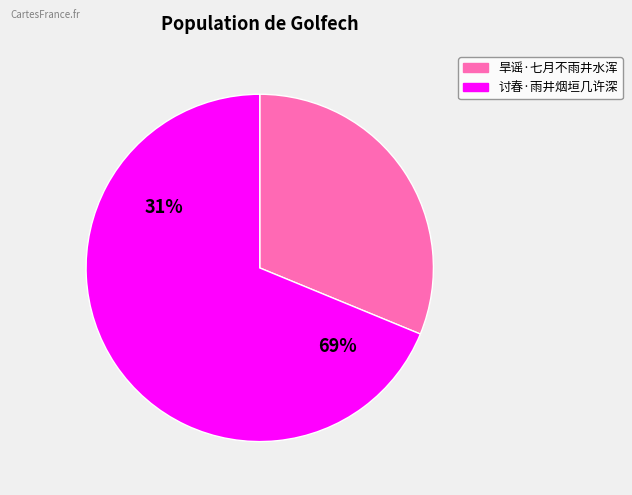

Rank the categories by value from highest to lowest.

讨春·雨井烟垣几许深, 旱谣·七月不雨井水浑